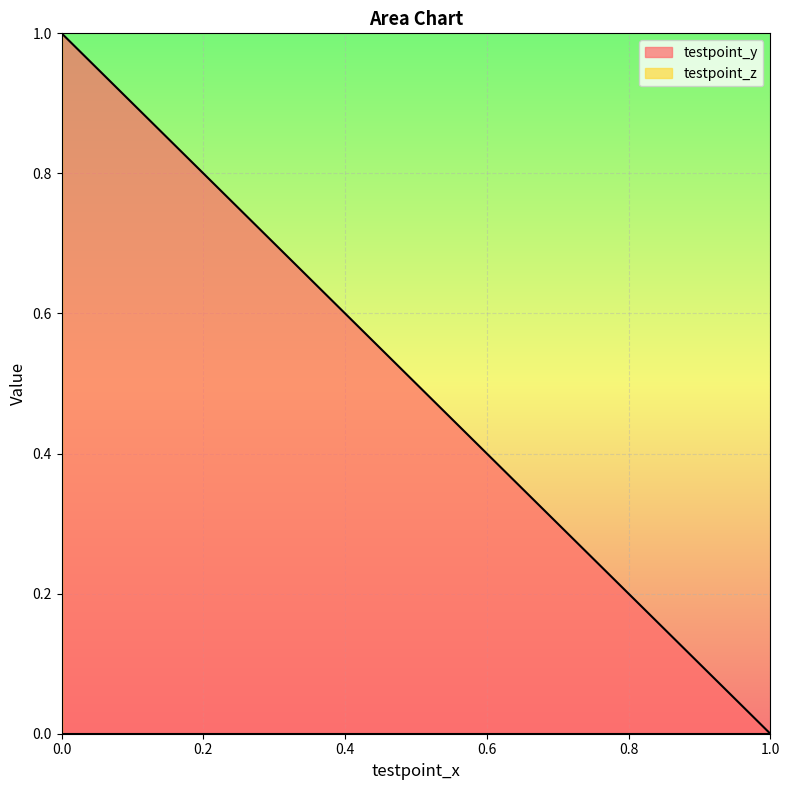

Which series has the widest spread of values?

testpoint_y